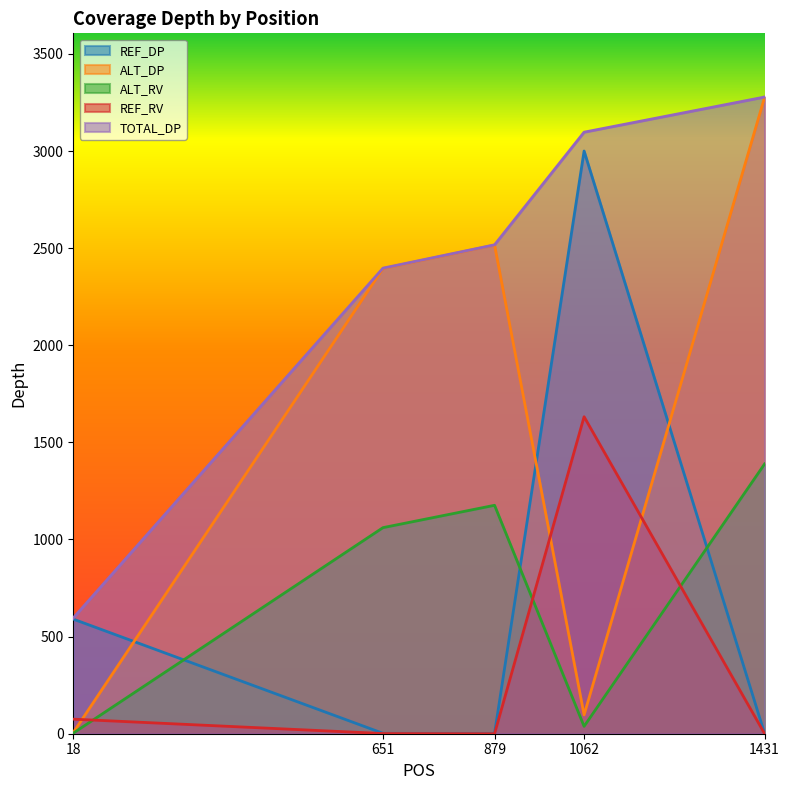

What are all the series names shown in the legend?

REF_DP, ALT_DP, ALT_RV, REF_RV, TOTAL_DP